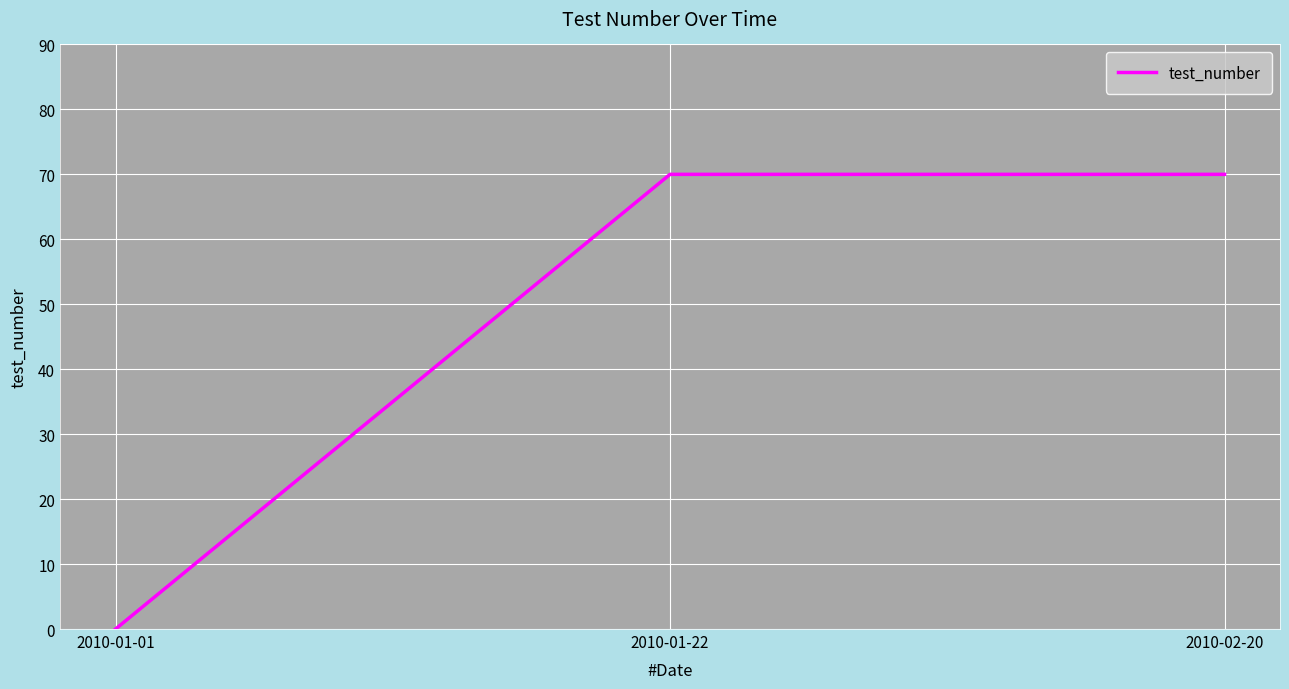

True or false: the data shows 46 at 2010-01-22.

False